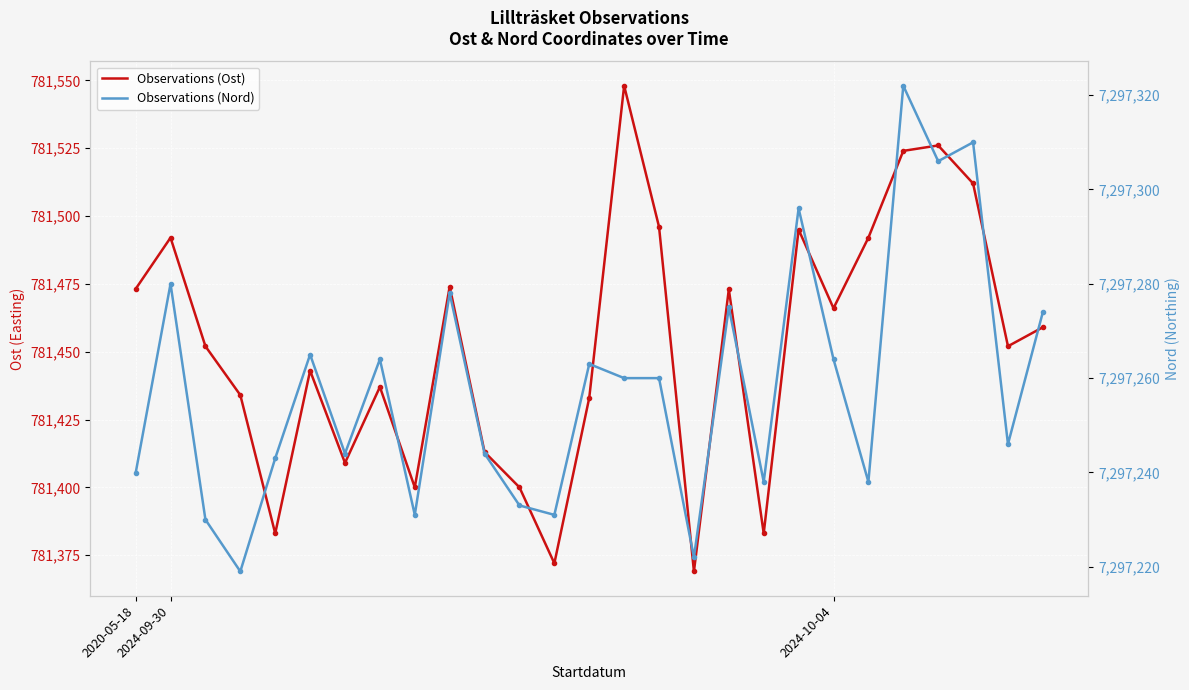

Is the value of Observations (Nord) at 3 greater than the value of Observations (Ost) at 19?

Yes